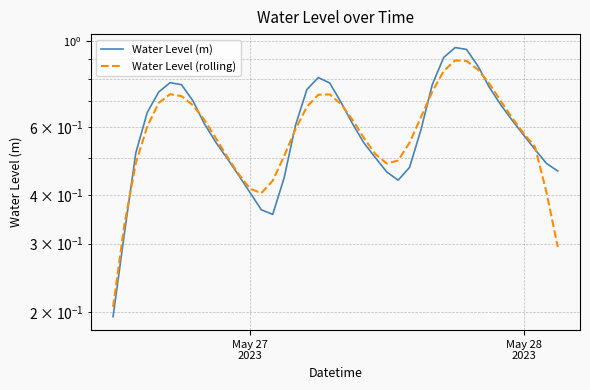

What is the average value of the Water Level (rolling) series?

0.6